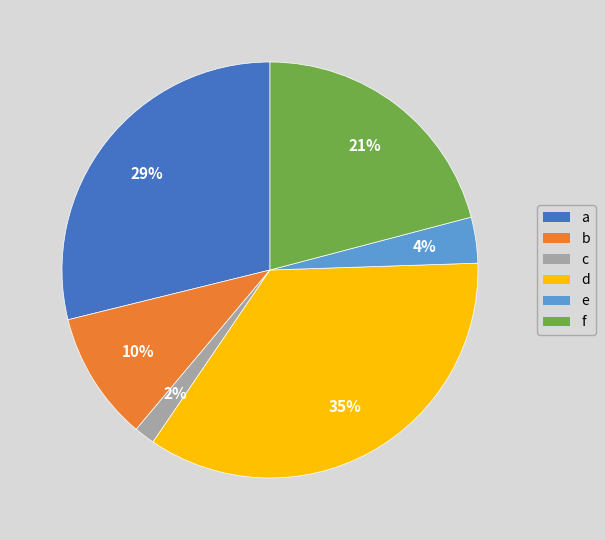

How many segments does this pie chart have?

6